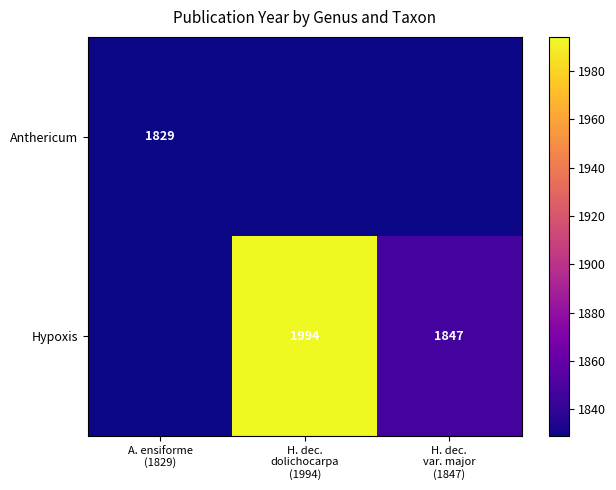

How many Hypoxis values are between 1829 and 1994?

3